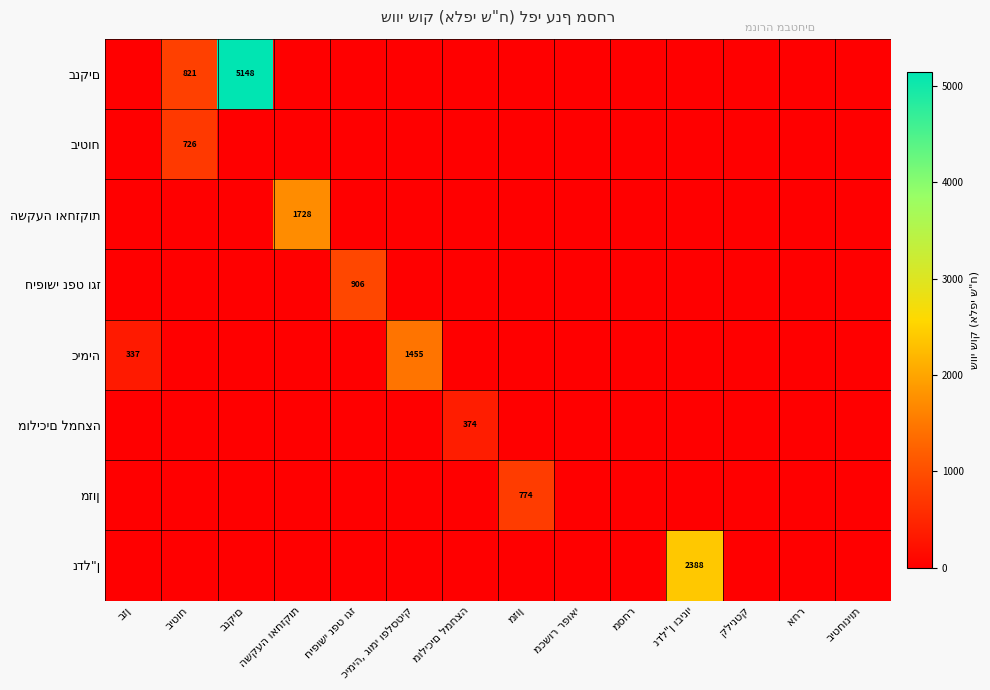

List the labels in order of כימיה value, smallest first.

ביטוח, בנקים, השקעה ואחזקות, חיפושי נפט וגז, מוליכים למחצה, מזון, מכשור רפואי, מסחר, נדל"ן ובינוי, קלינטק, אחר, ביטחוניות, בזן, כימיה, גומי ופלסטיק